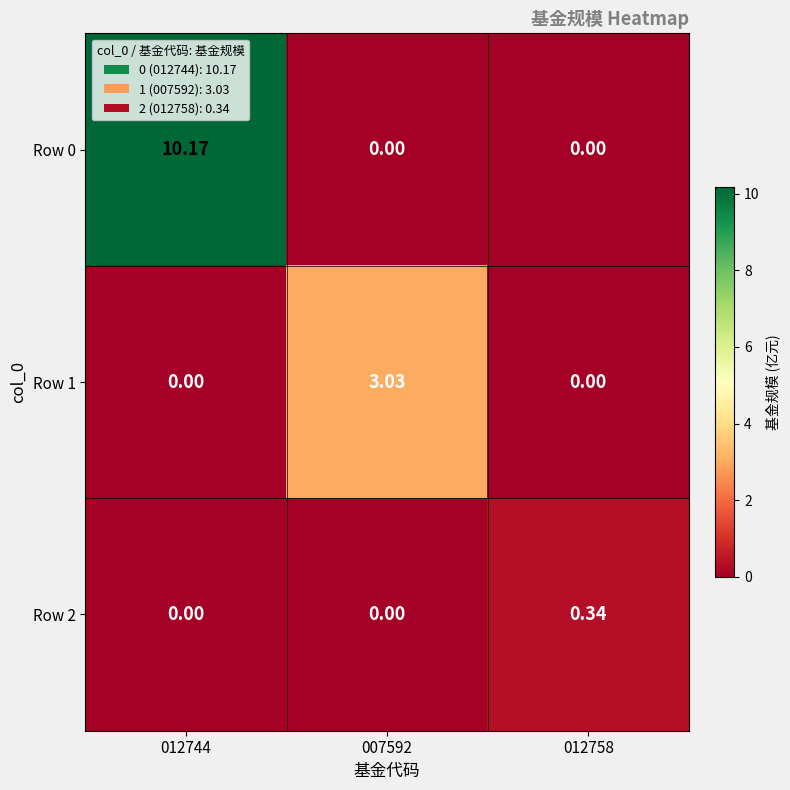

Is the value of Row 1 at 007592 greater than the value of Row 2 at 007592?

Yes